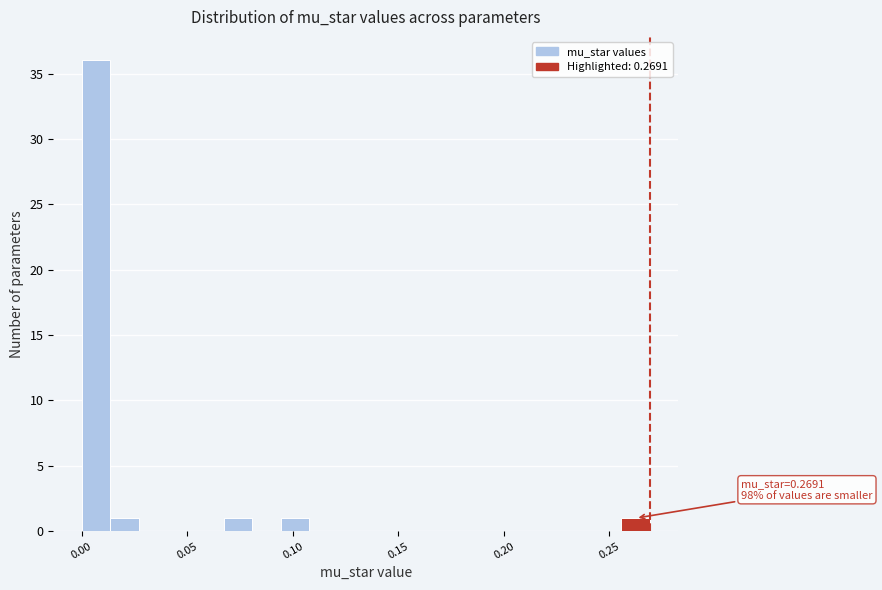

Around what value on the x-axis is the tallest bar? Give the approximate position of its centre, as read against the axis.

0.005